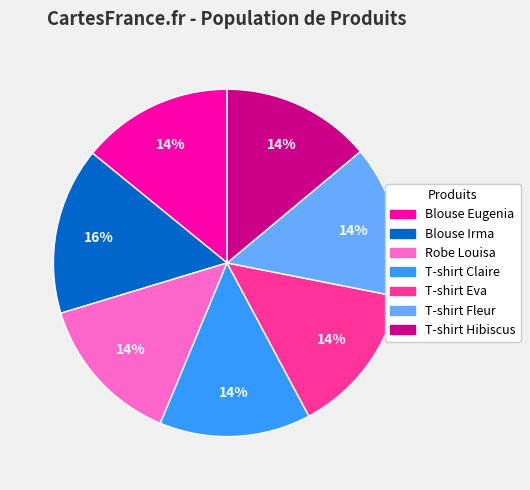

True or false: Blouse Eugenia accounts for 14% of the total.

True